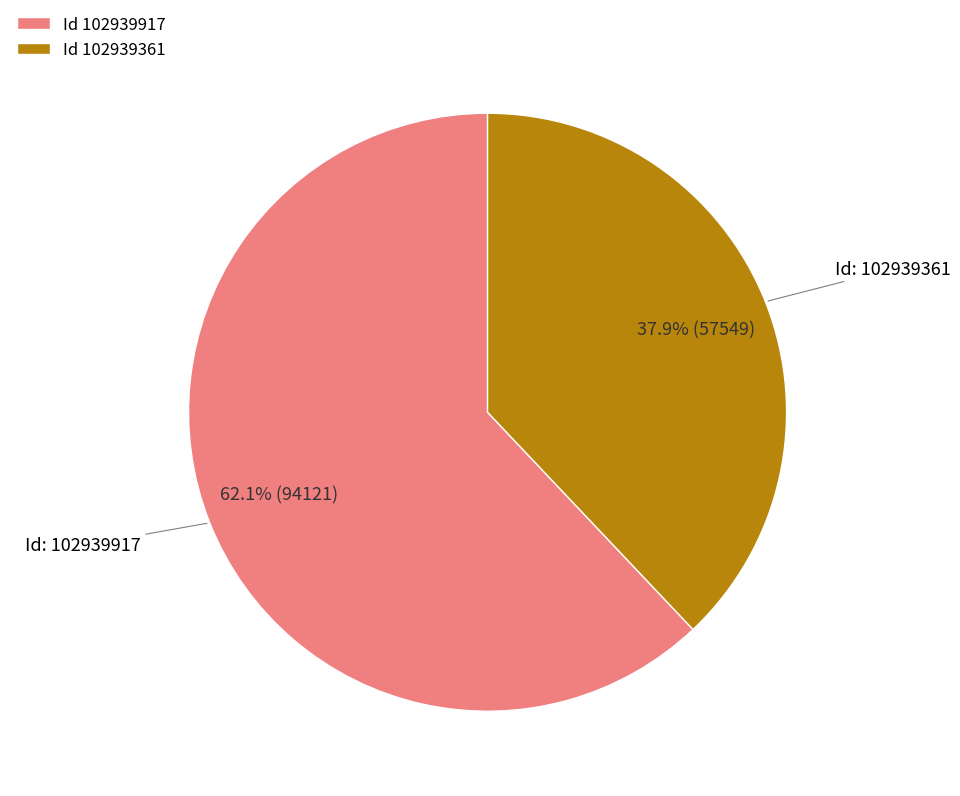

What portion of the pie excludes Id 102939361?

62.1%